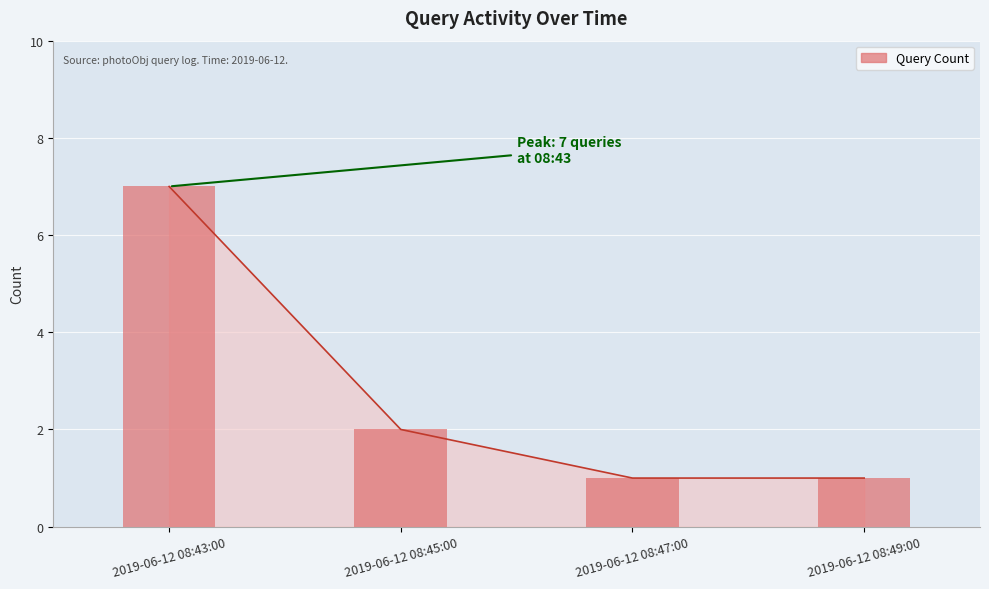

What position from the right is 2019-06-12 08:47:00?

2